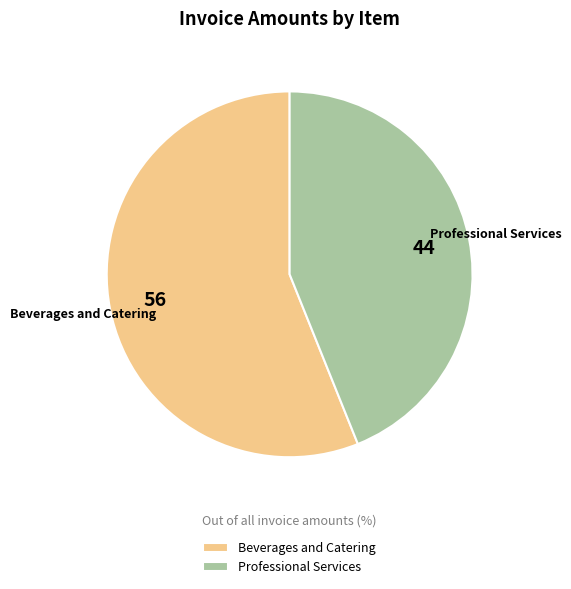

Does any single category account for the majority?

Yes